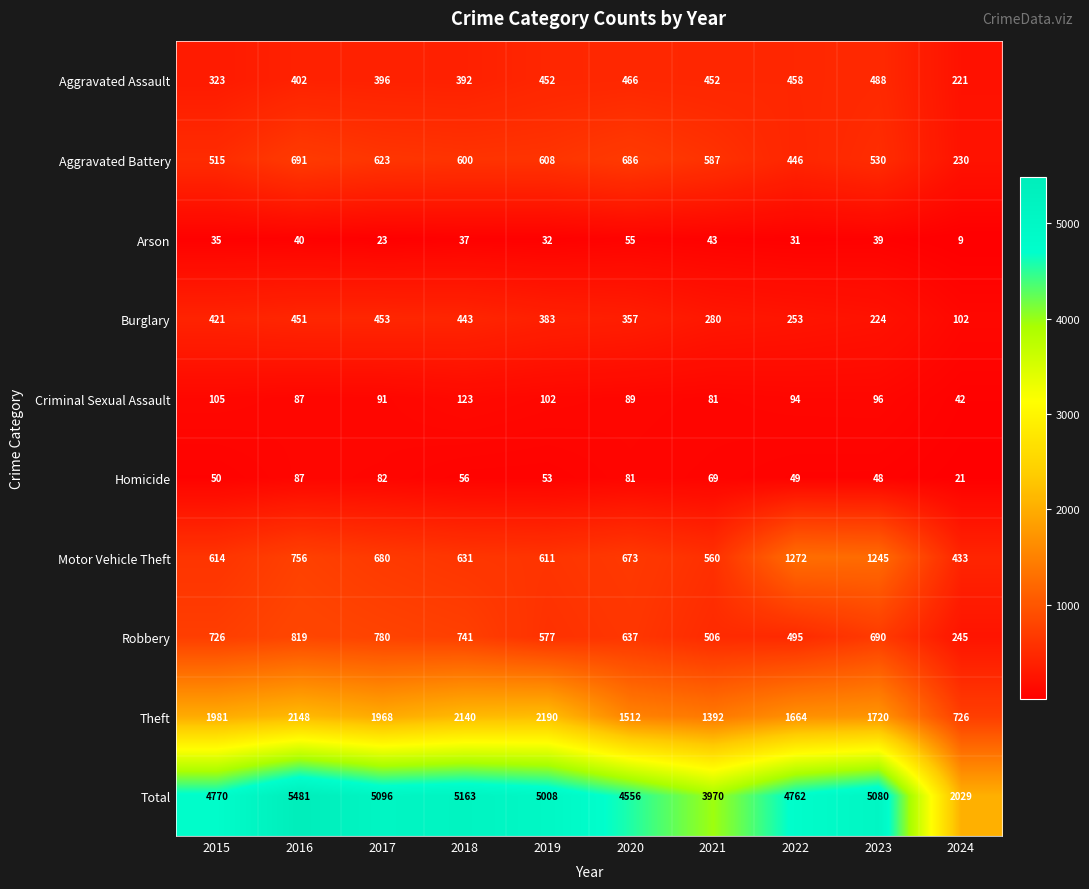

What is the minimum value shown in the chart?

9